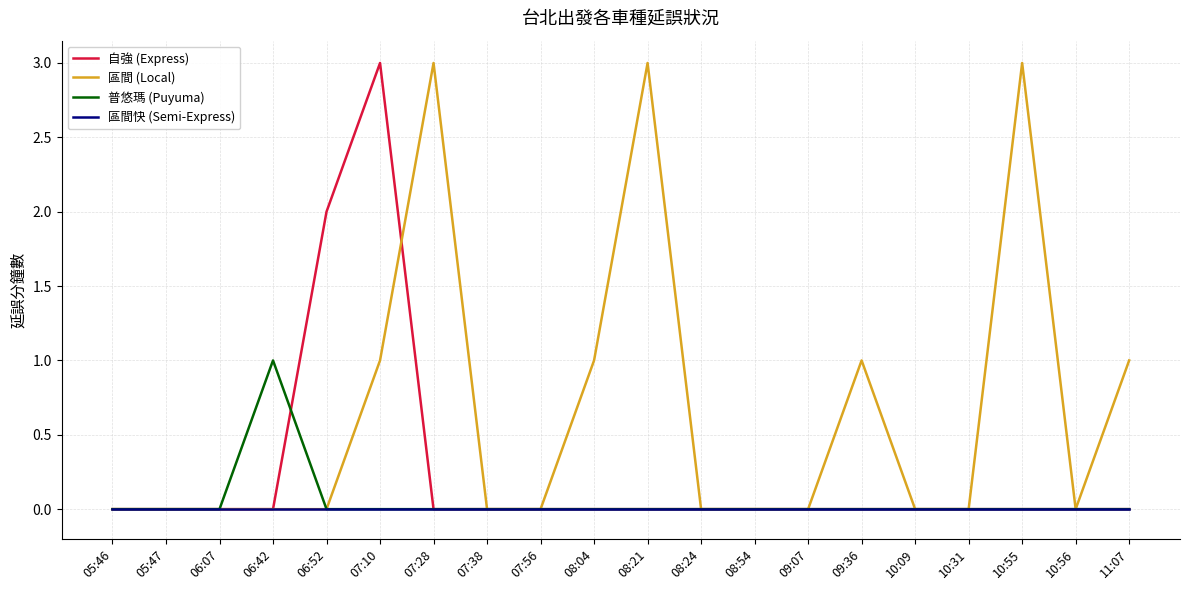

What position from the left is 07:38?

8